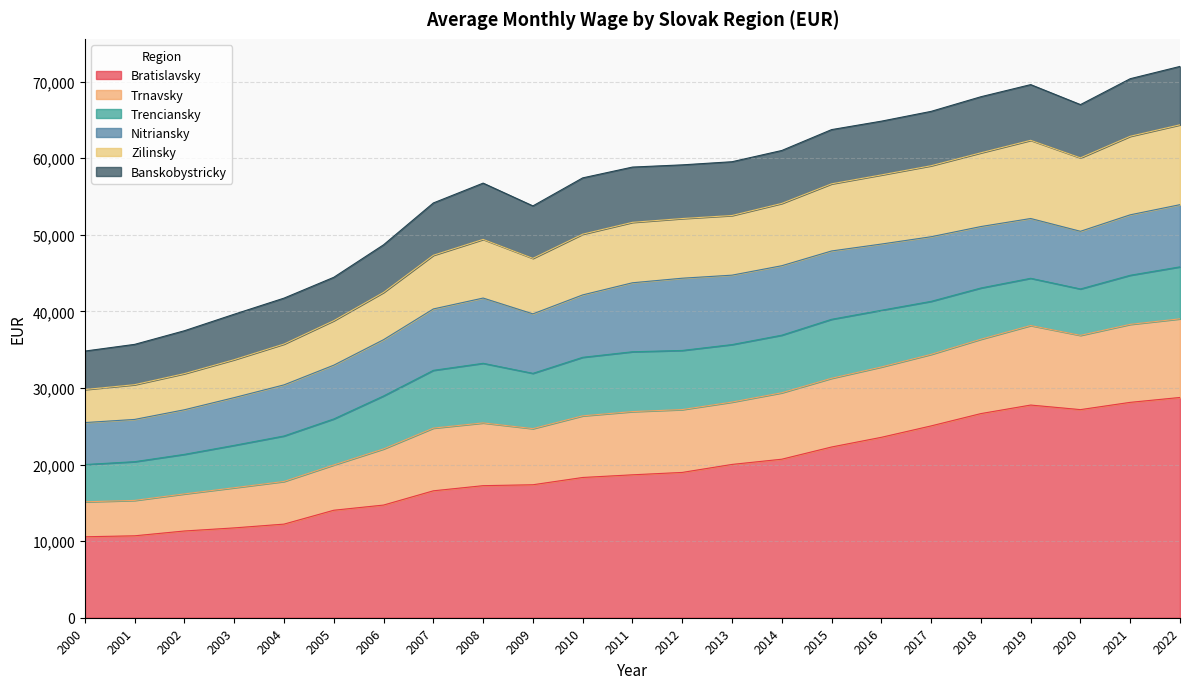

At which category does Zilinsky reach its first local peak?

2008